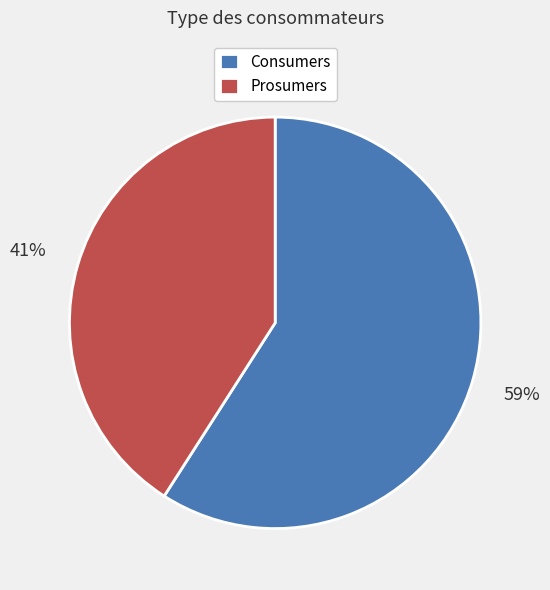

Rank the categories by value from highest to lowest.

Consumers, Prosumers